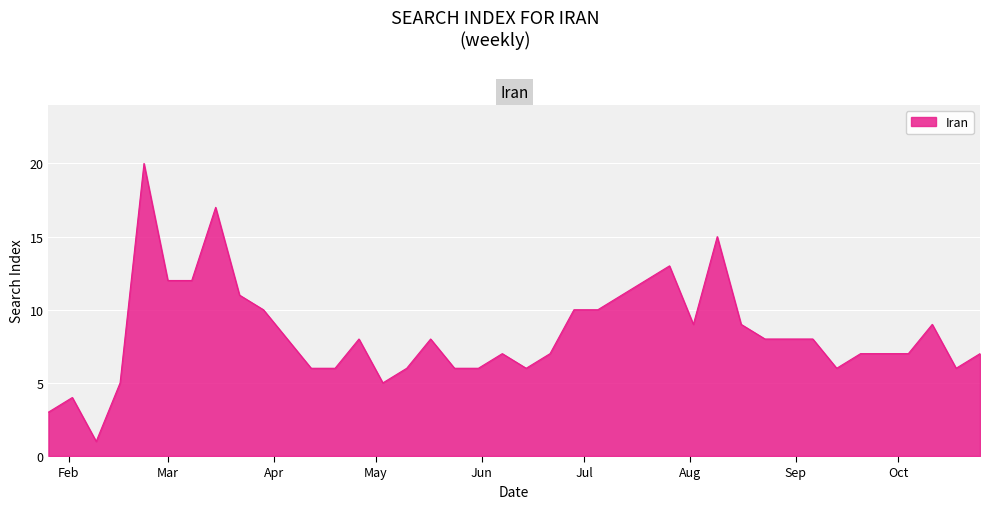

What is the maximum value shown in the chart?

20